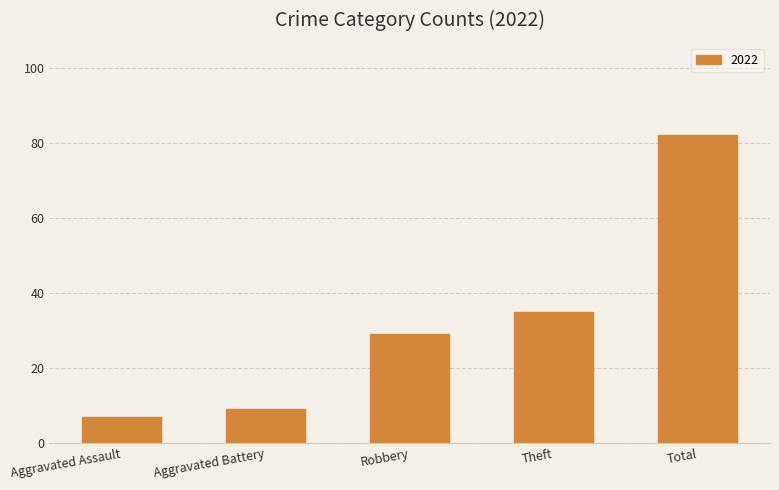

What is the change in value from Robbery to Total?

+53